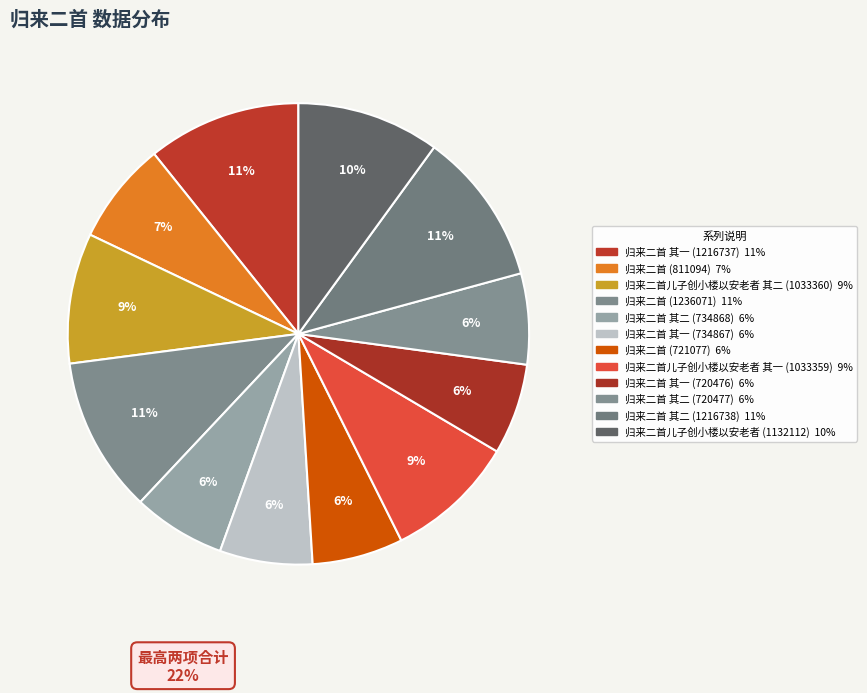

To the nearest percent, what portion does 归来二首 其一 (720476) represent?

6%